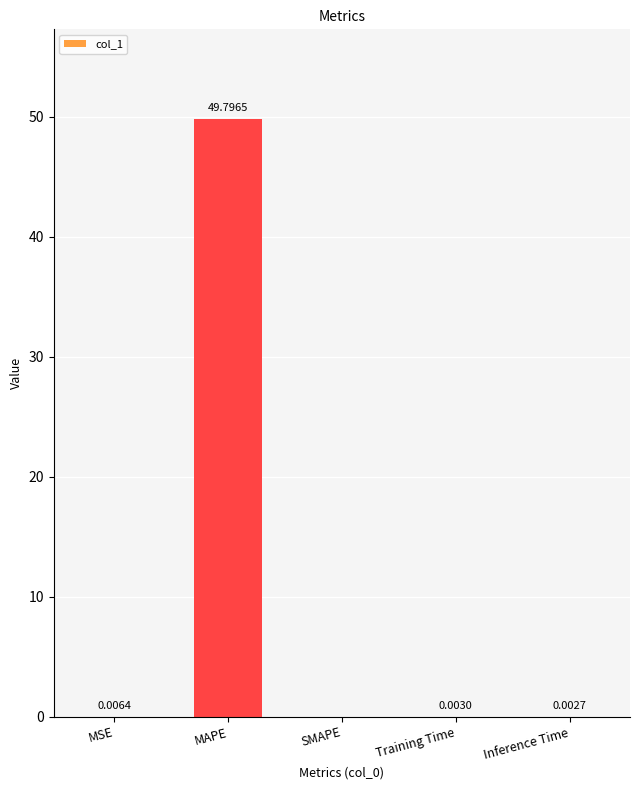

Where is the data nearest to the value 24?

MSE